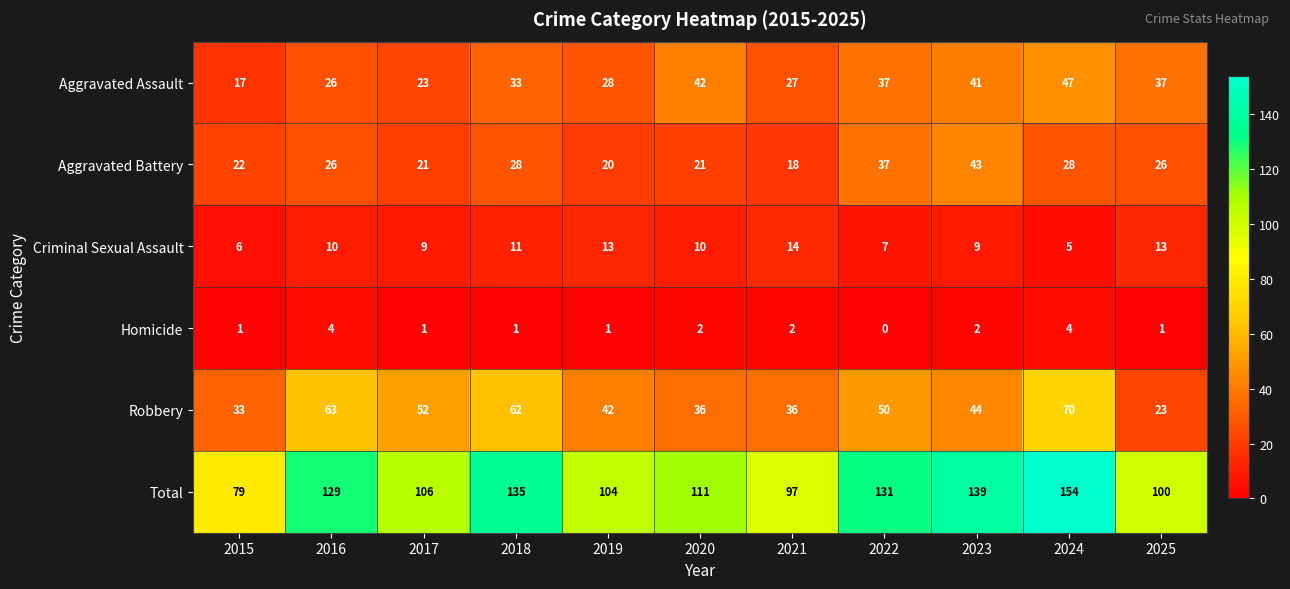

At which label does Robbery reach its peak?

2024